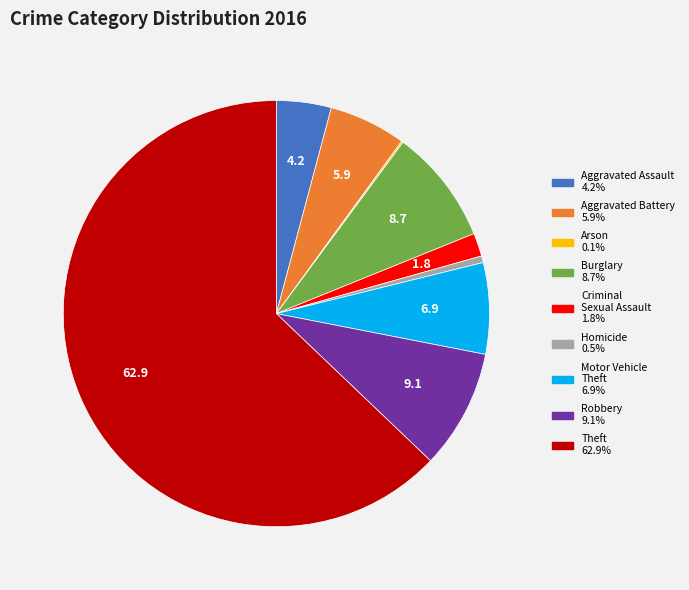

Which slice is the largest?

Theft